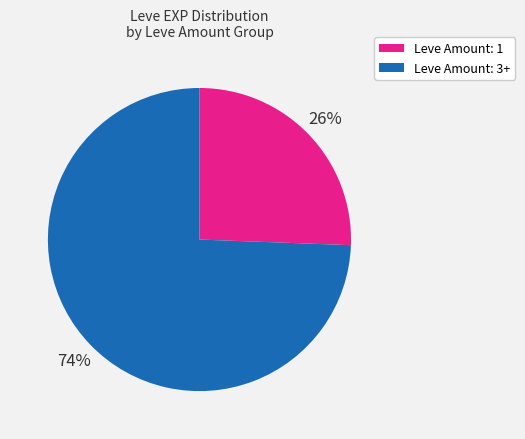

To the nearest percent, what is the average slice percentage?

50%